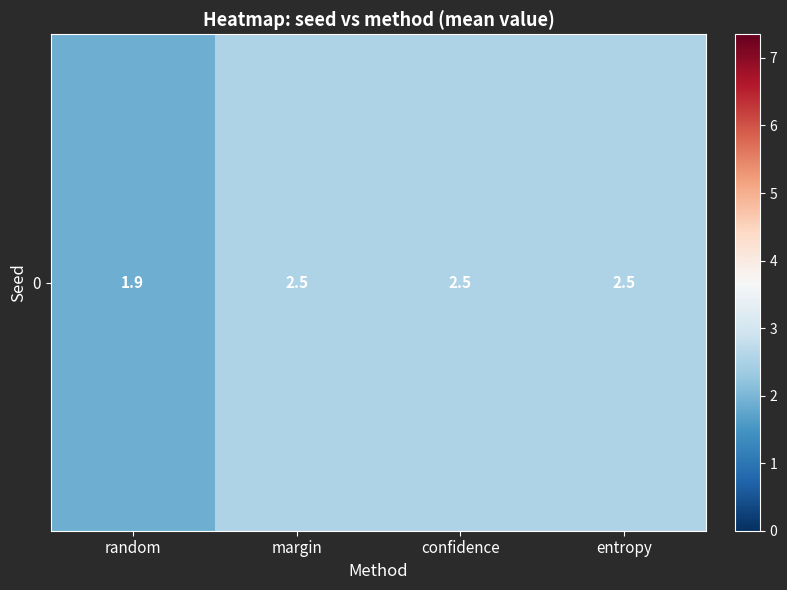

The chart shows a value of 2.5 at margin. True or false?

True